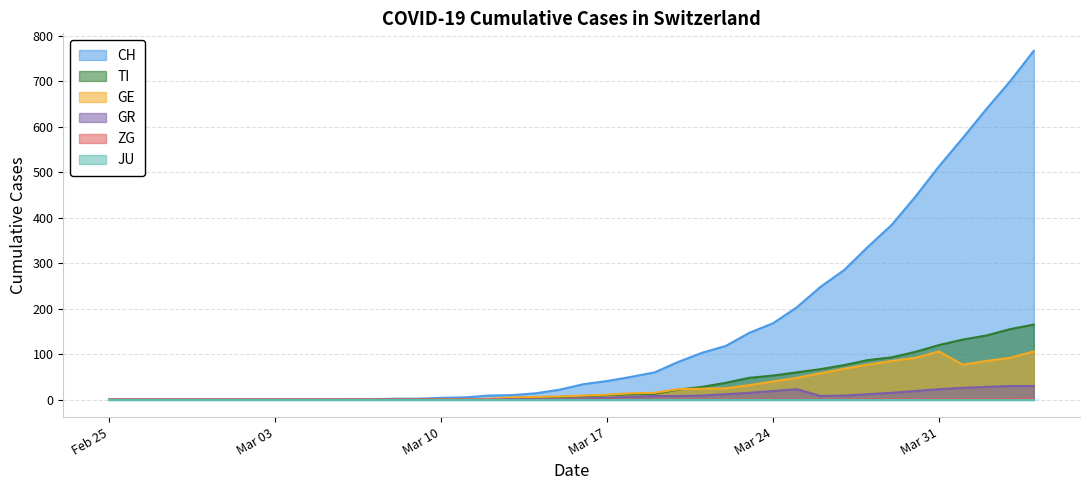

Which series has the largest range (max minus min)?

CH